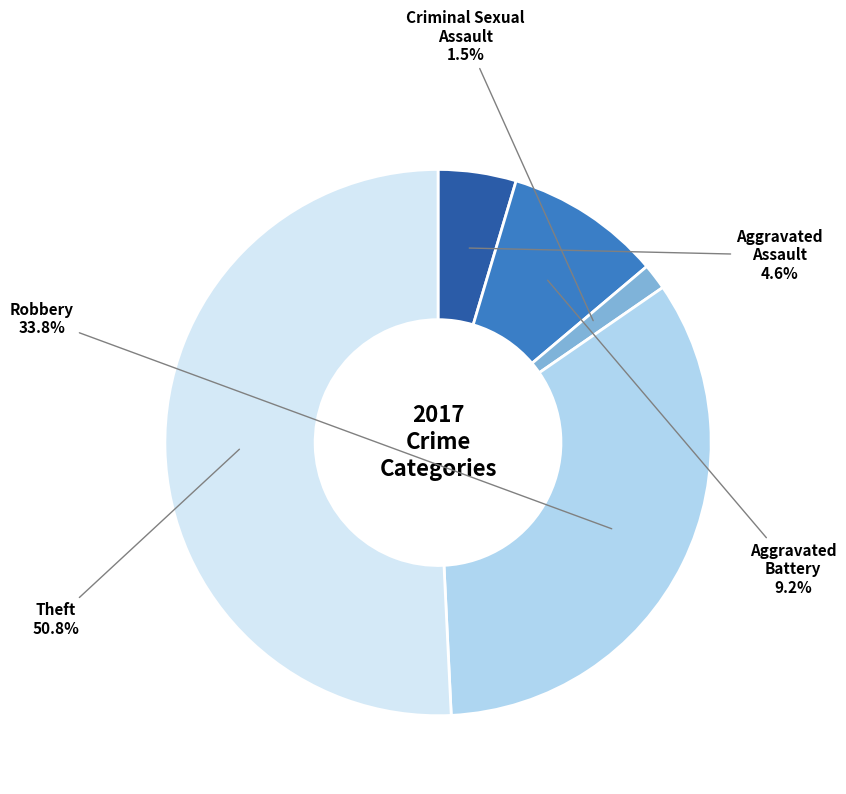

Does any single category account for the majority?

Yes